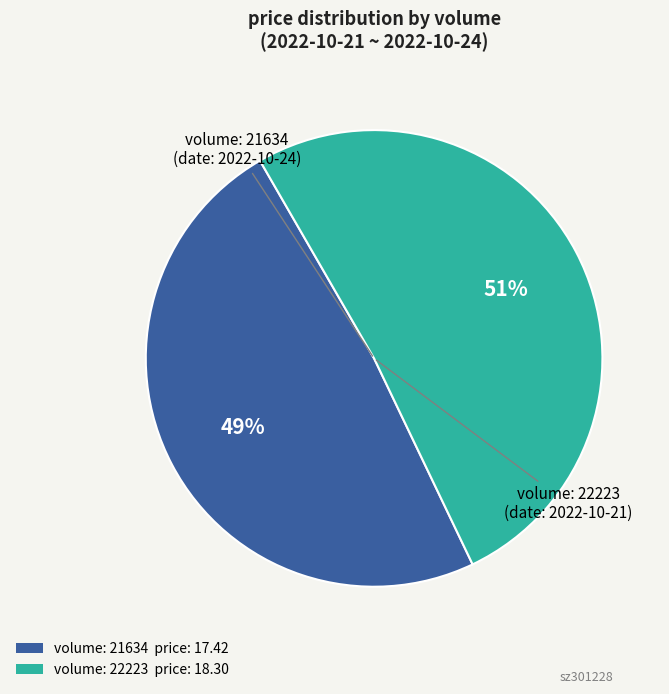

Does any single category account for the majority?

Yes